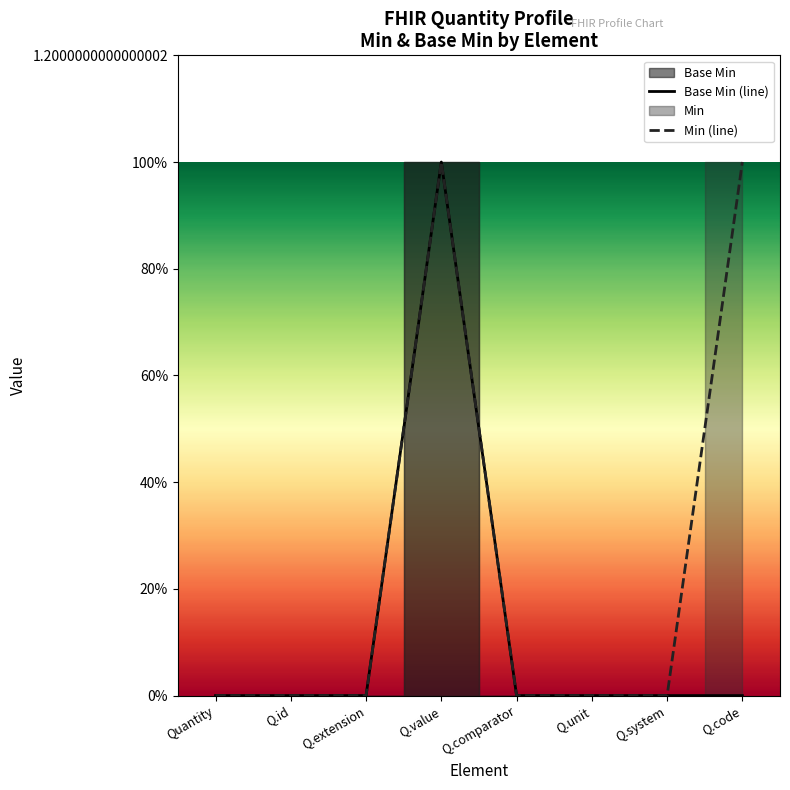

The value of Min (line) at Q.system is 0. True or false?

True